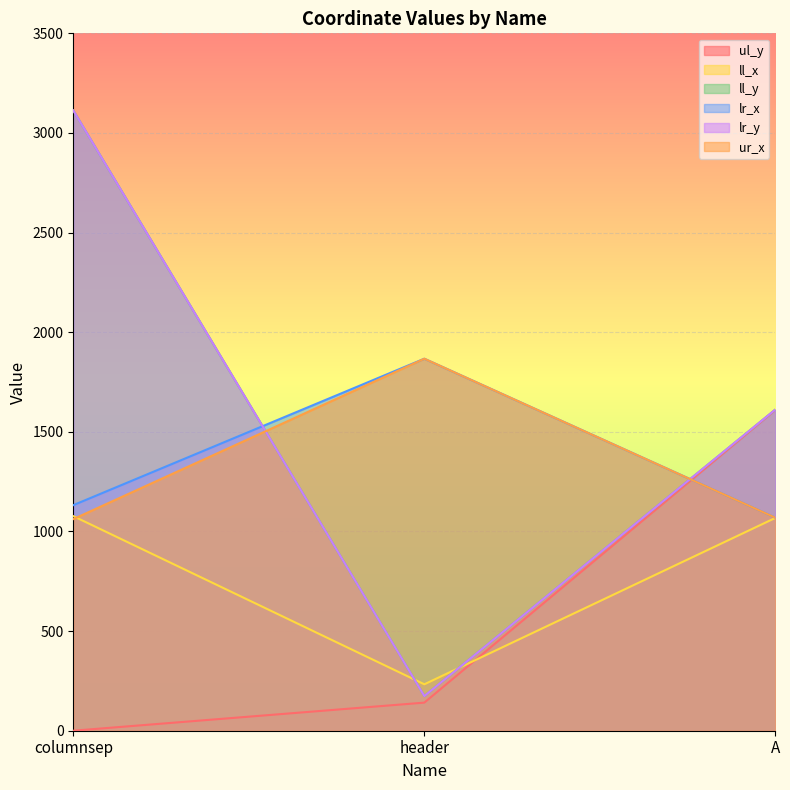

How many data points in ll_x are less than 1068?

1